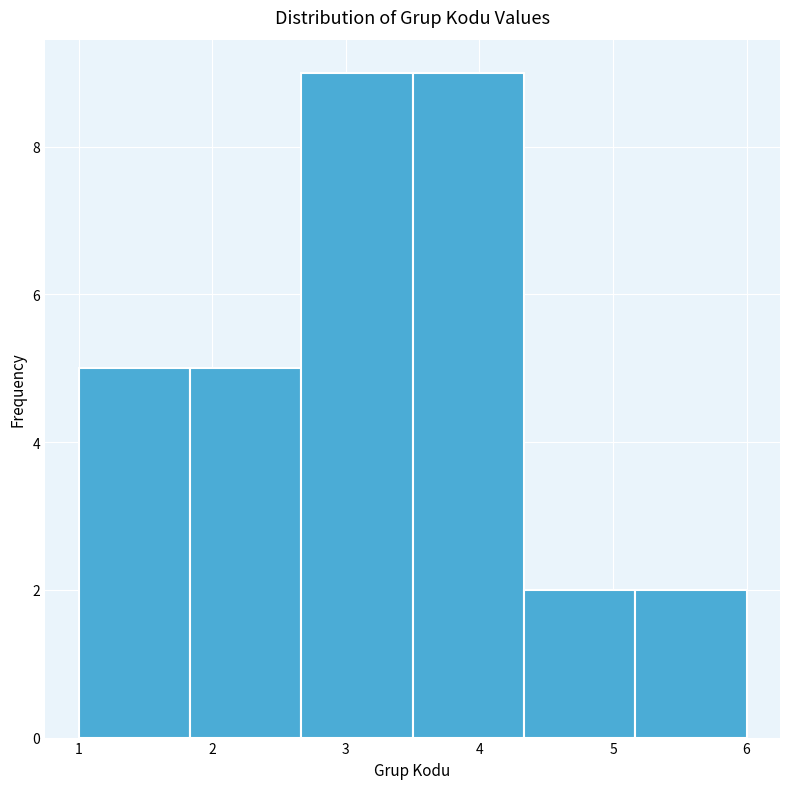

Reading left to right, transcribe this chart: for each bar, give the range it covers on the x-axis and its height. Neither the bar edges nor the heights are printed on the chart, so give them approximately, as read against the axes.

1.0 to 1.8: 5
1.8 to 2.7: 5
2.7 to 3.5: 9
3.5 to 4.3: 9
4.3 to 5.2: 2
5.2 to 6.0: 2